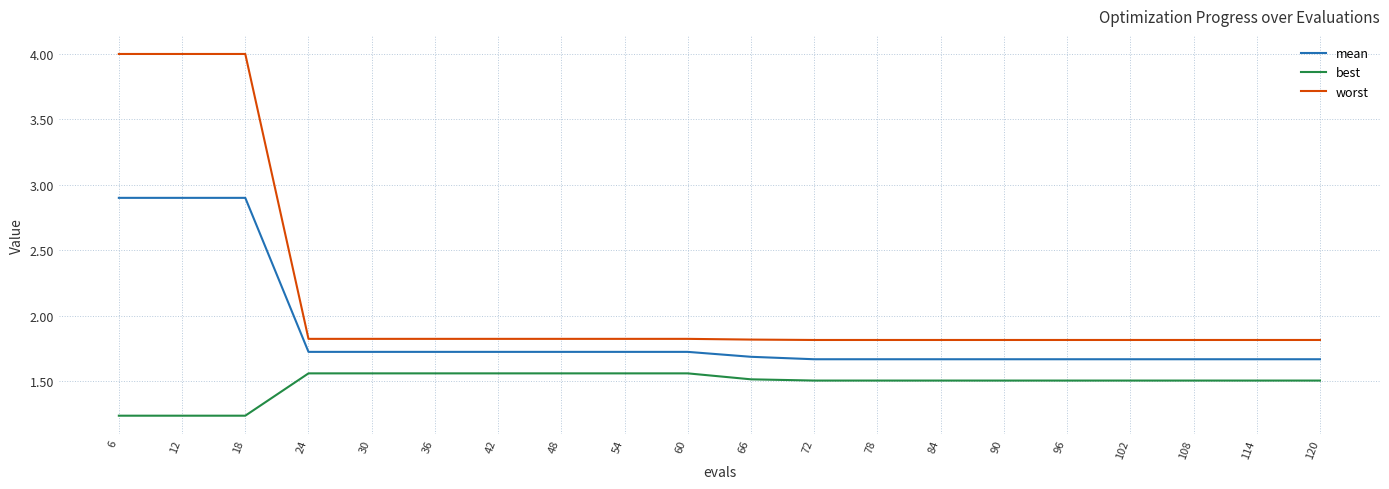

What is the spread (max minus min) of values at 120?

0.3